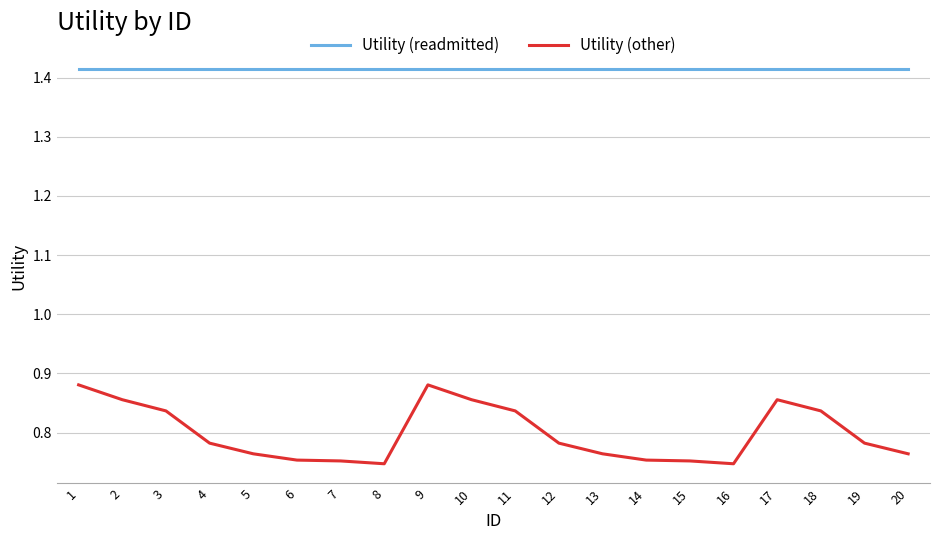

Which series has the largest range (max minus min)?

Utility (other)